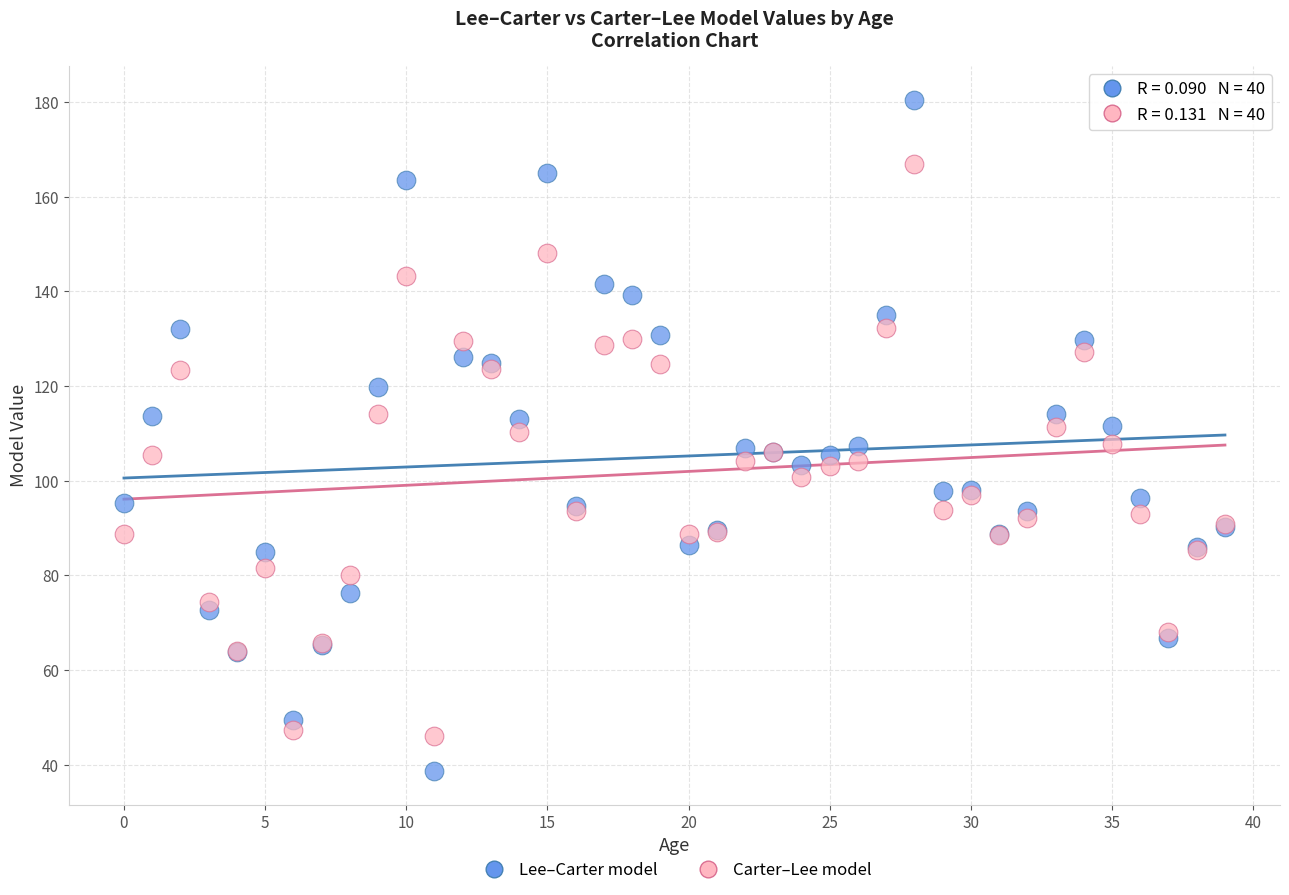

What are all the series names shown in the legend?

Lee–Carter model, Carter–Lee model